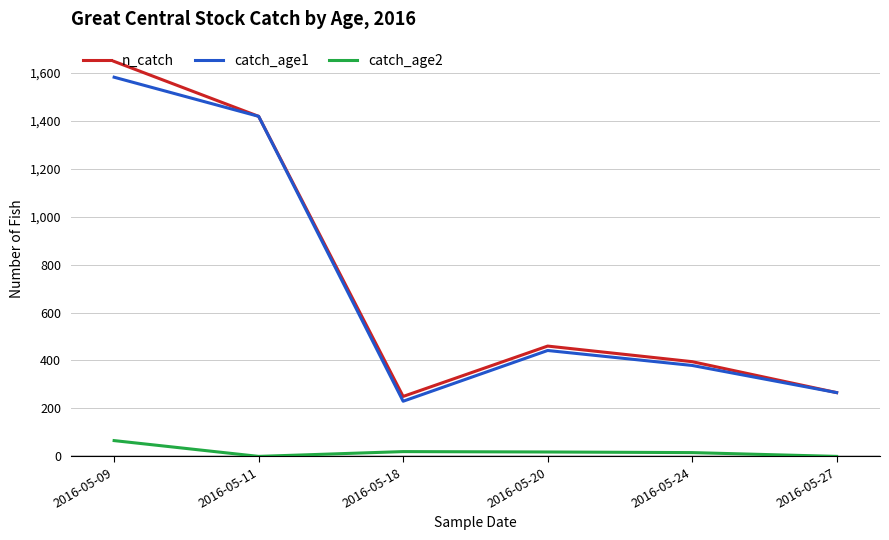

What is the maximum value for n_catch?

1647.0